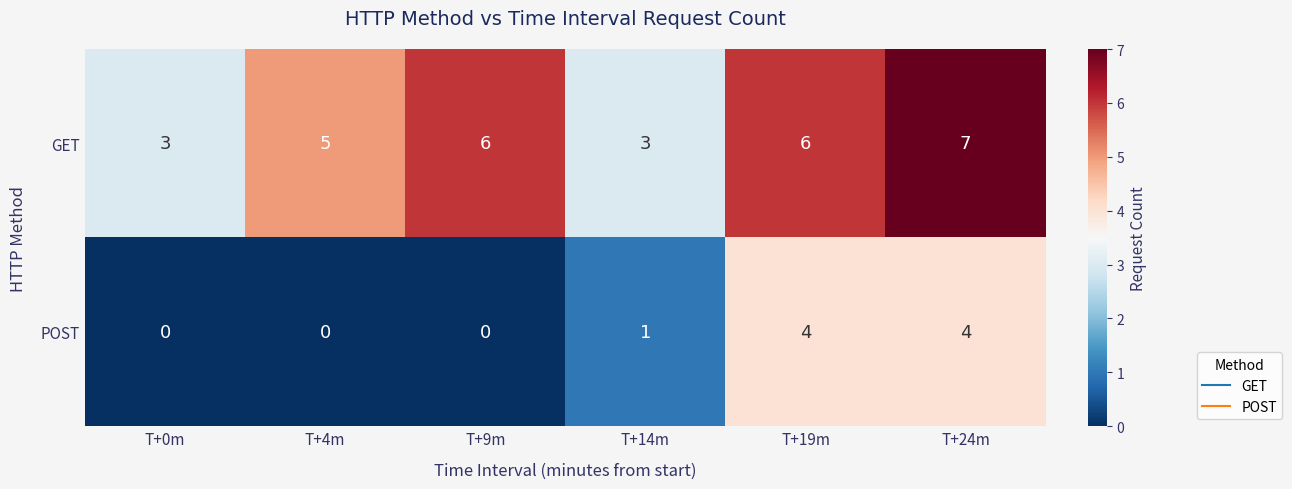

How many data points in POST are less than 1?

3